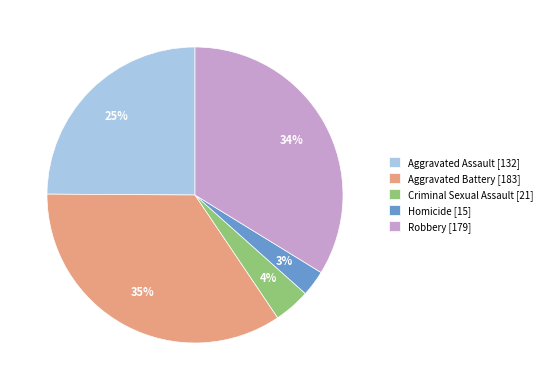

Is the sum of Homicide [15] and Aggravated Battery [183] greater than half?

No